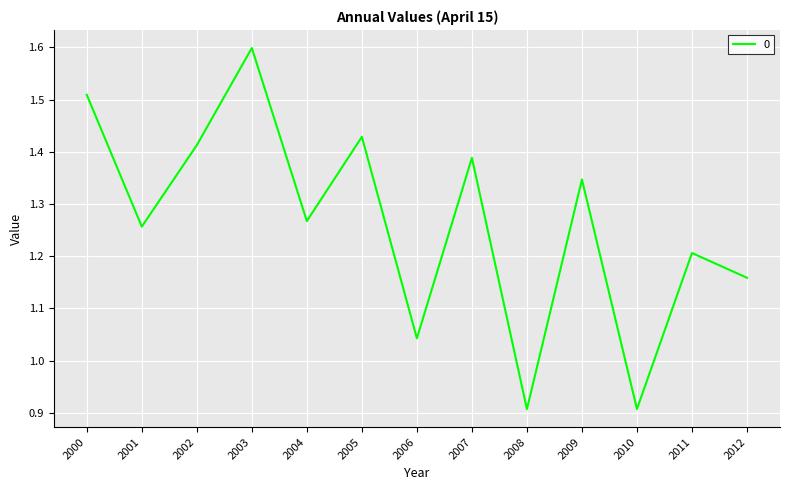

At which category does the chart reach its peak across all series?

2003